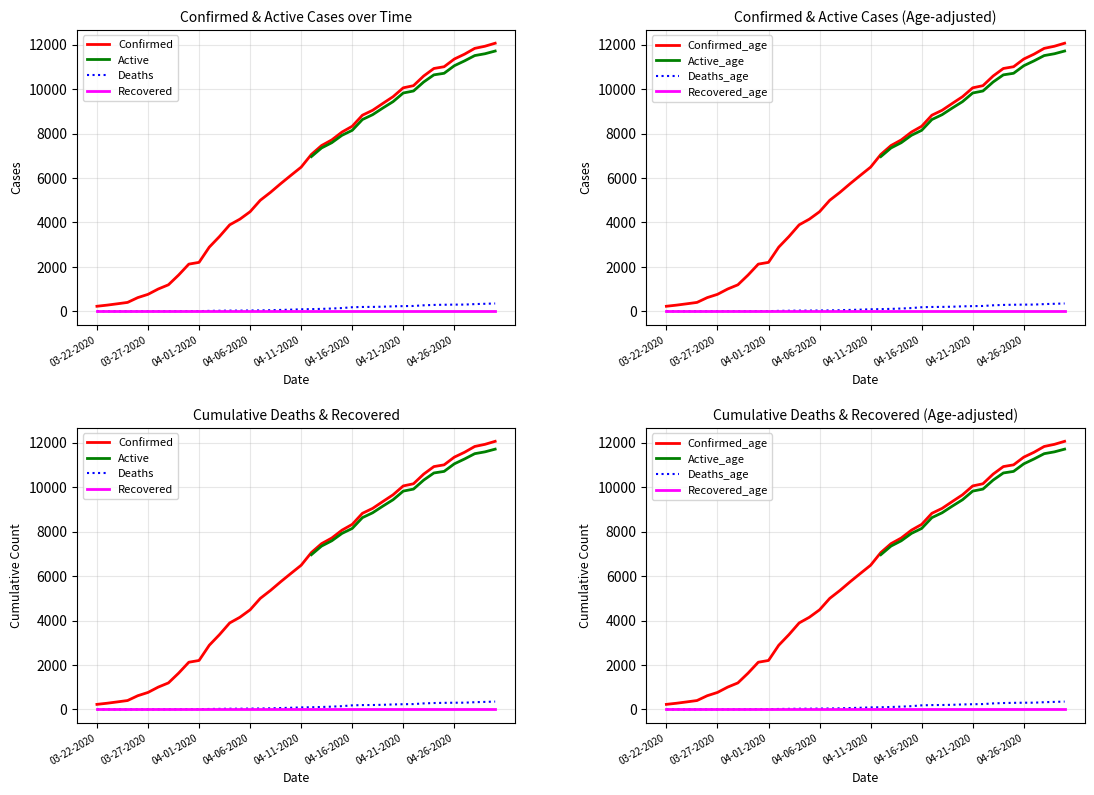

True or false: Confirmed and Deaths cross at least once.

False